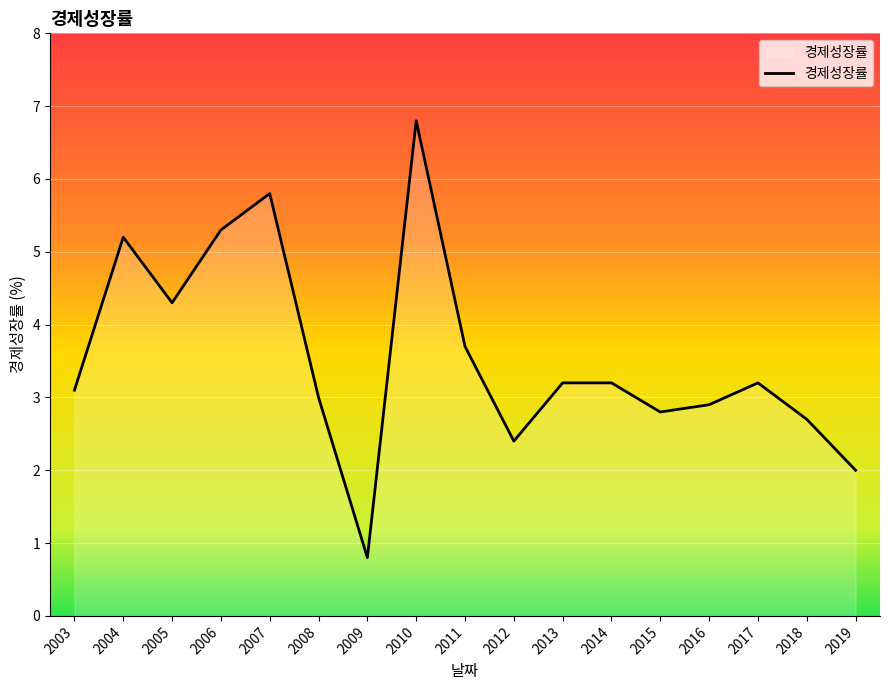

Approximately how many times larger is the value at 2010 compared to 2019?

3.4